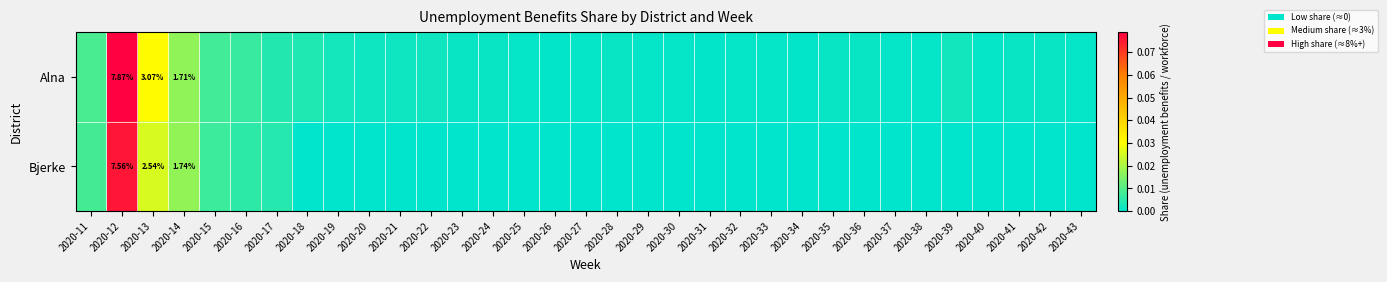

Which category has the lowest value across all series?

2020-18